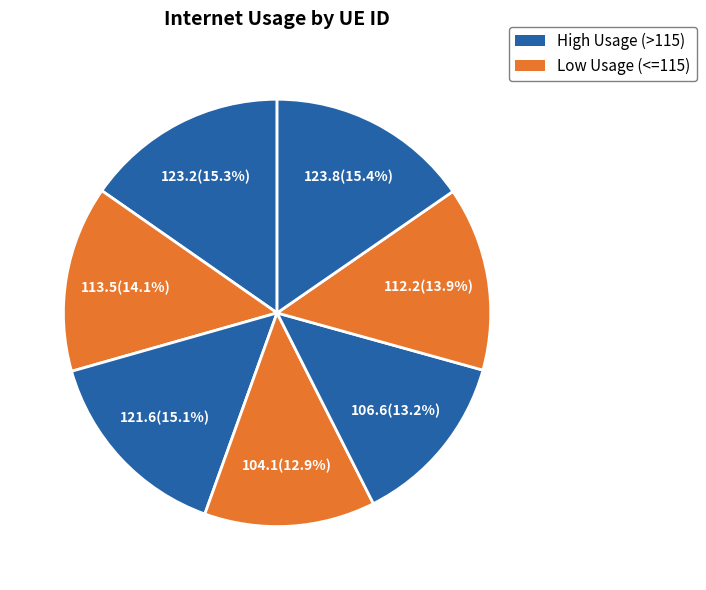

How many segments does this pie chart have?

7